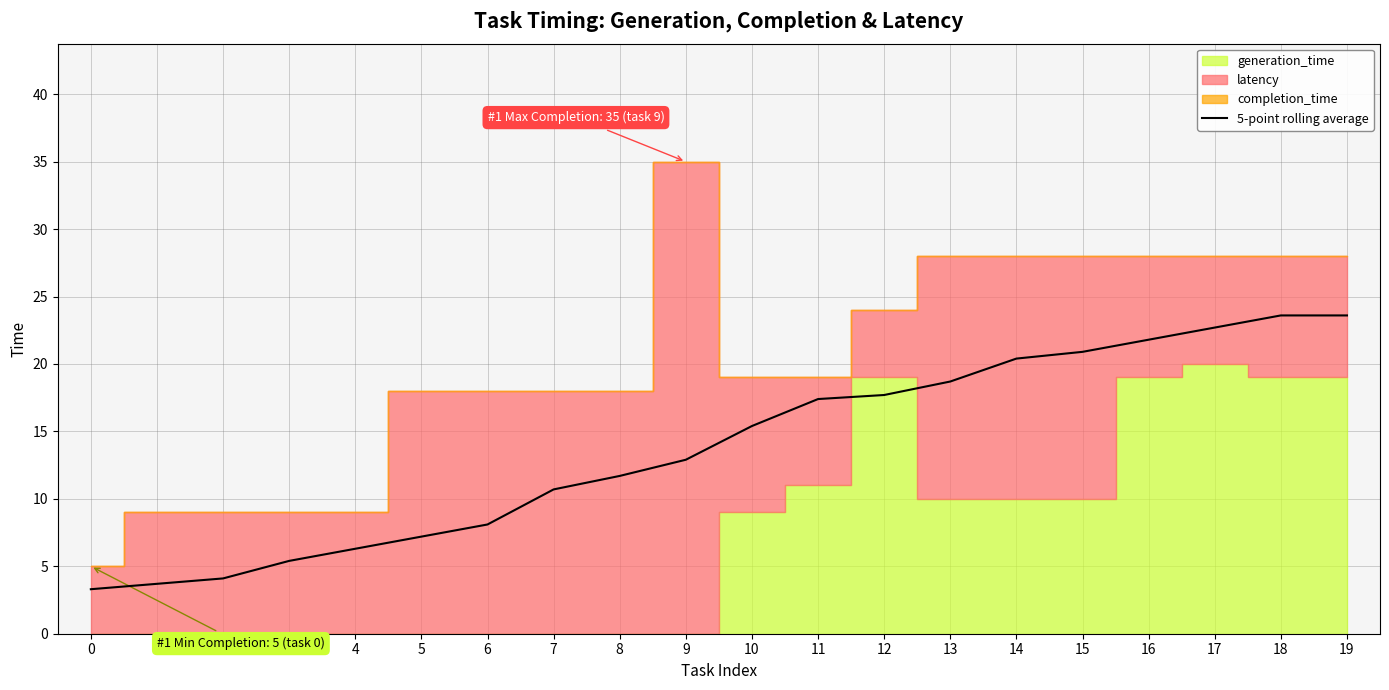

Is it true that the value at 3 is 5.4?

True